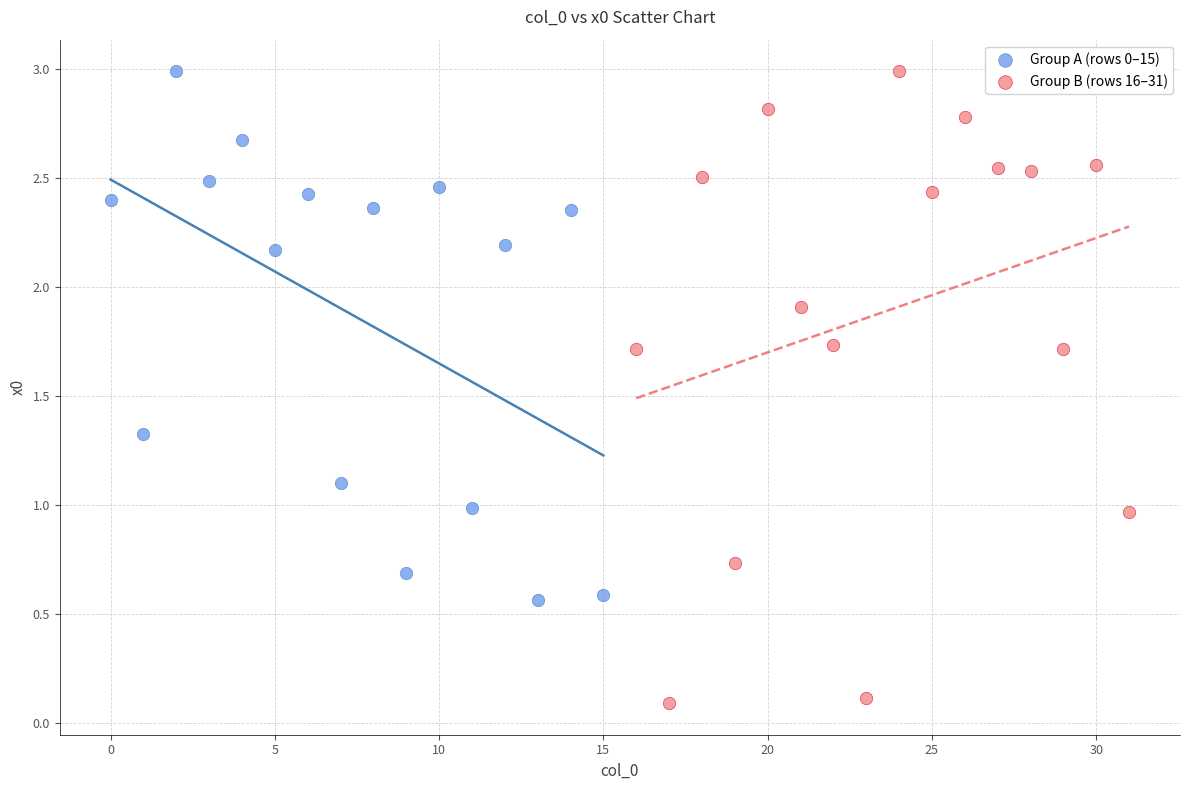

Which series has the largest Y range (max minus min)?

Group B (rows 16–31)